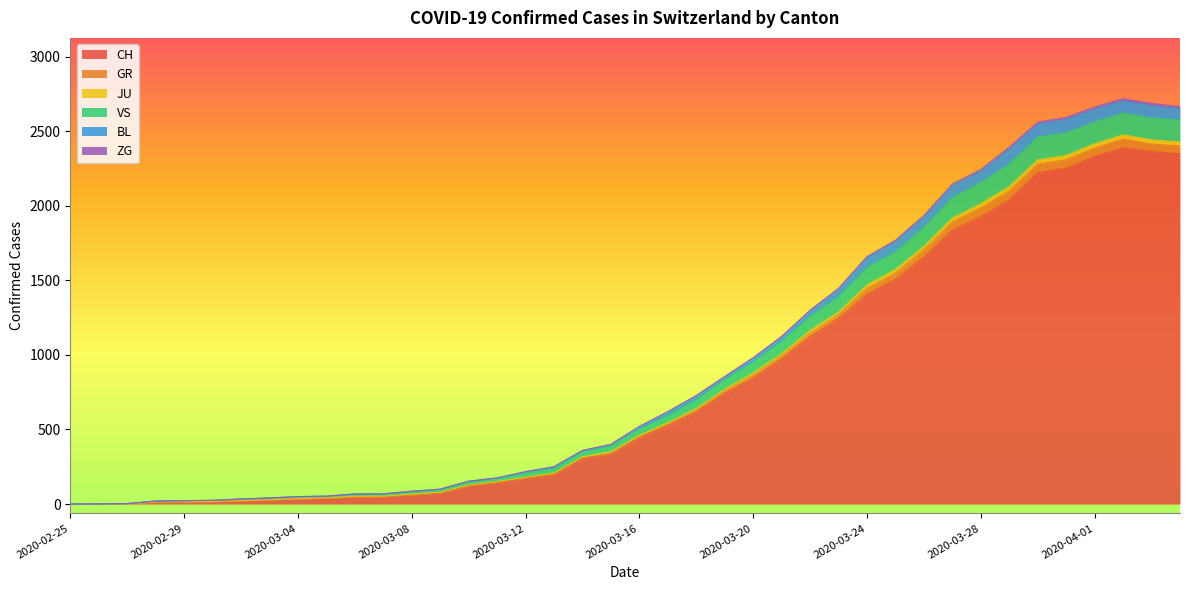

In VS, how many points are higher than both neighbors (excluding endpoints)?

1